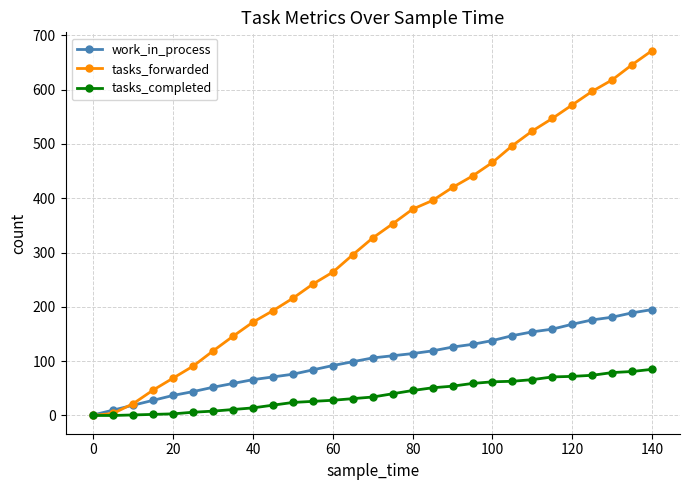

True or false: work_in_process and tasks_forwarded cross at least once.

True